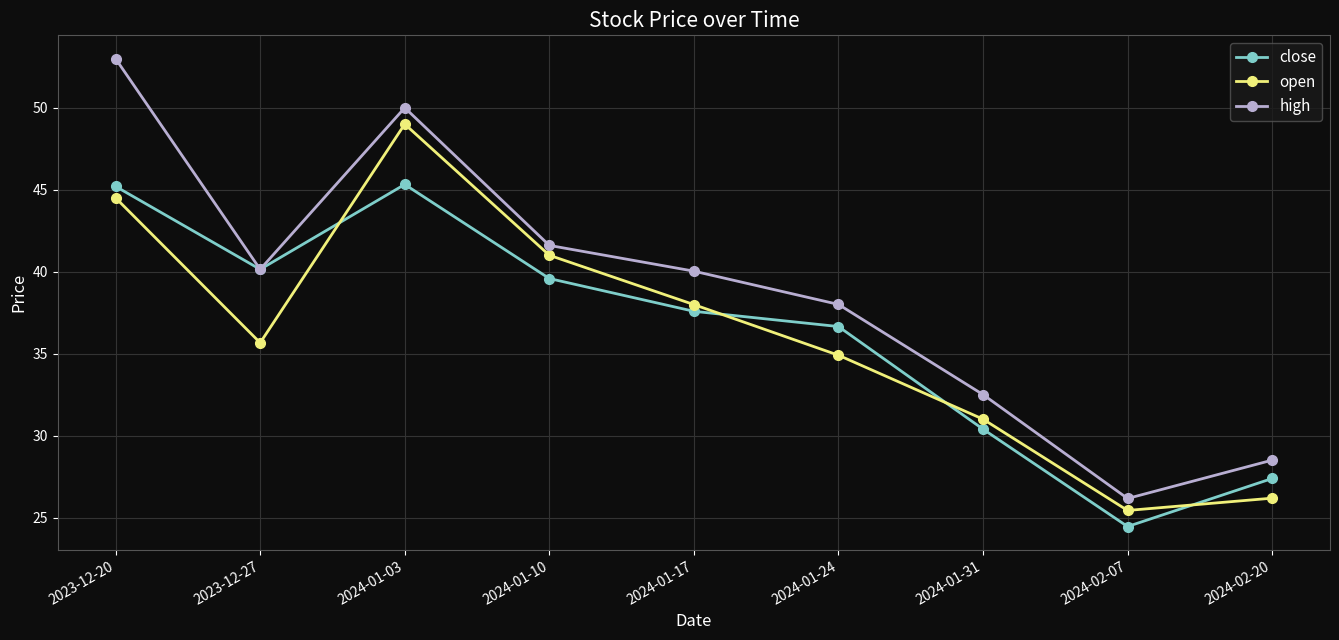

What is the difference between the maximum and minimum values in the open series?

23.6